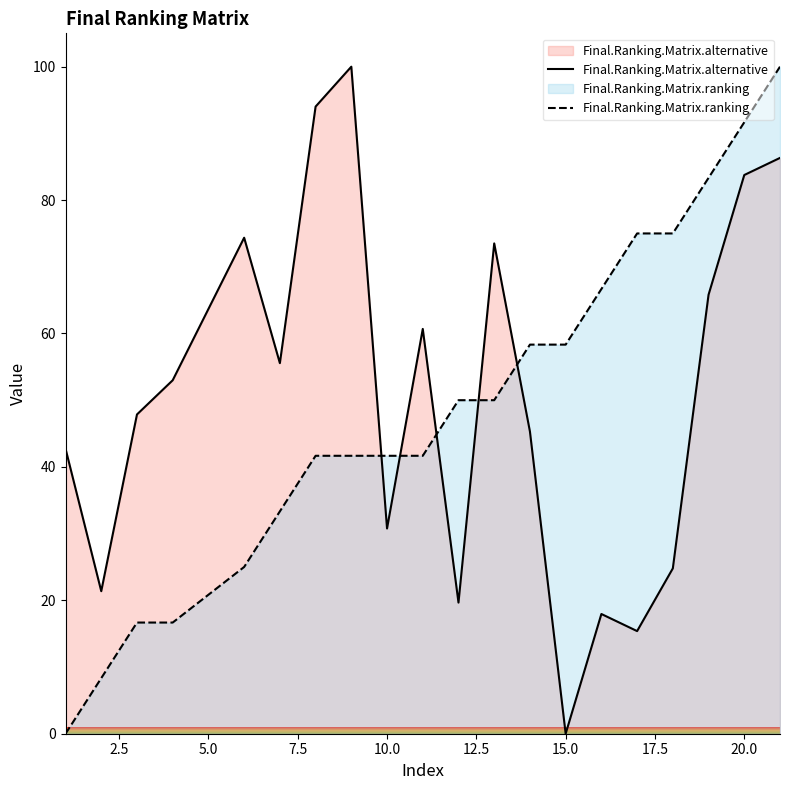

Rank the series by their average value, from lowest to highest.

Final.Ranking.Matrix.ranking, Final.Ranking.Matrix.alternative